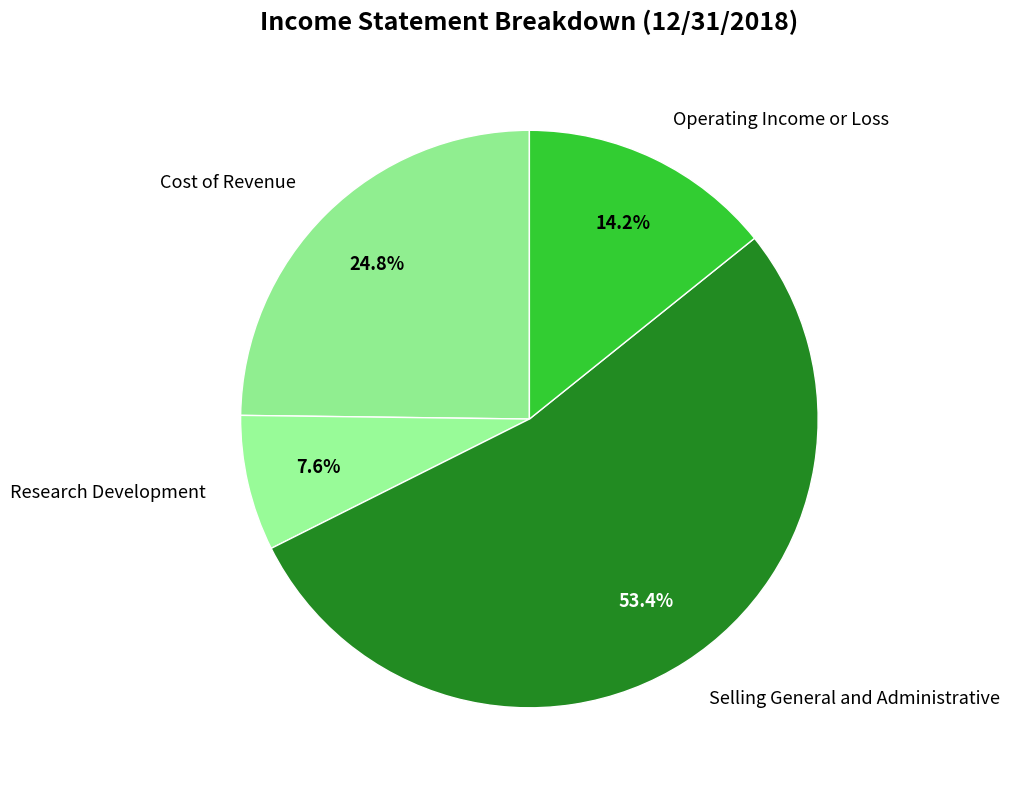

How much of the chart is everything except Research Development?

92.4%